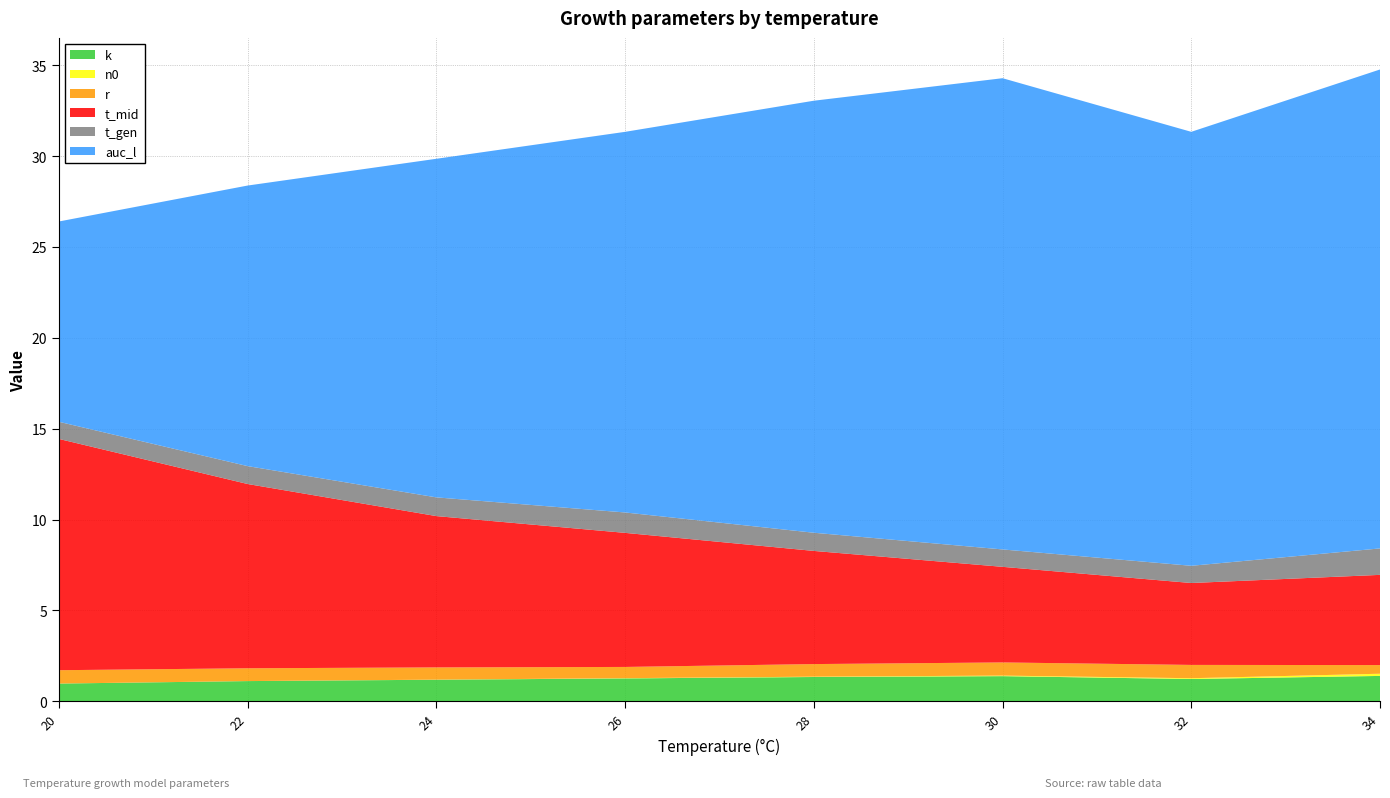

Reading left to right, transcribe all the data shown in this chart.

k: 20=1.0	22=1.1	24=1.2	26=1.3	28=1.3	30=1.4	32=1.2	34=1.4
n0: 20=0.0	22=0.0	24=0.0	26=0.0	28=0.0	30=0.0	32=0.0	34=0.1
r: 20=0.7	22=0.7	24=0.7	26=0.6	28=0.7	30=0.7	32=0.7	34=0.5
t_mid: 20=12.7	22=10.1	24=8.3	26=7.4	28=6.2	30=5.3	32=4.5	34=5.0
t_gen: 20=0.9	22=1.0	24=1.0	26=1.1	28=1.0	30=1.0	32=0.9	34=1.5
auc_l: 20=11.0	22=15.4	24=18.6	26=20.9	28=23.8	30=25.9	32=23.9	34=26.4